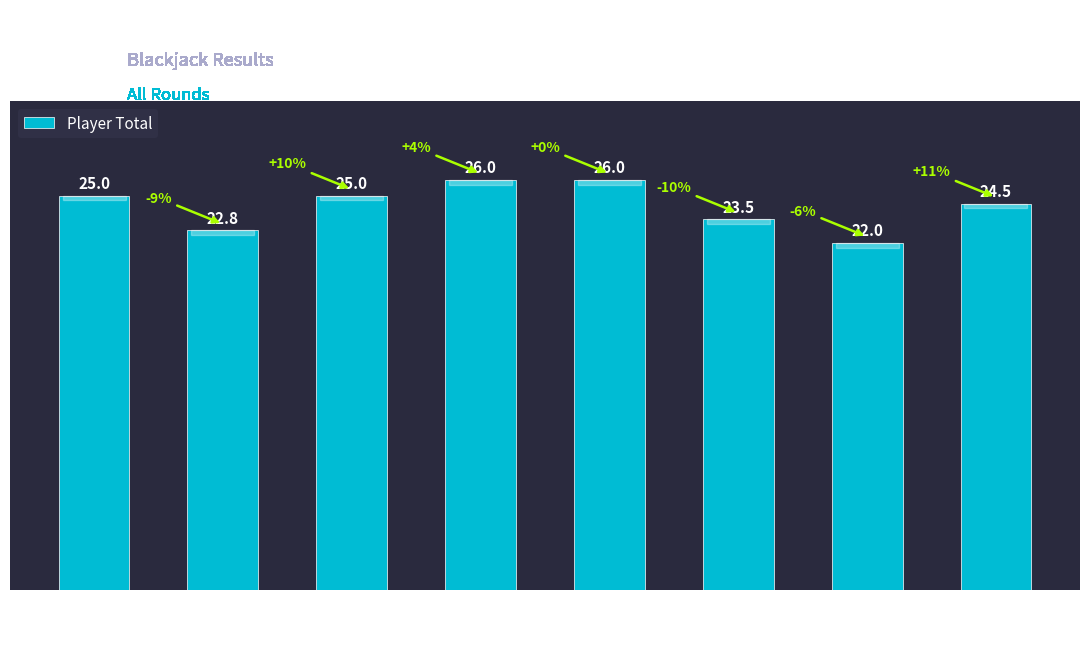

Which has a higher value, 23 or 22?

22